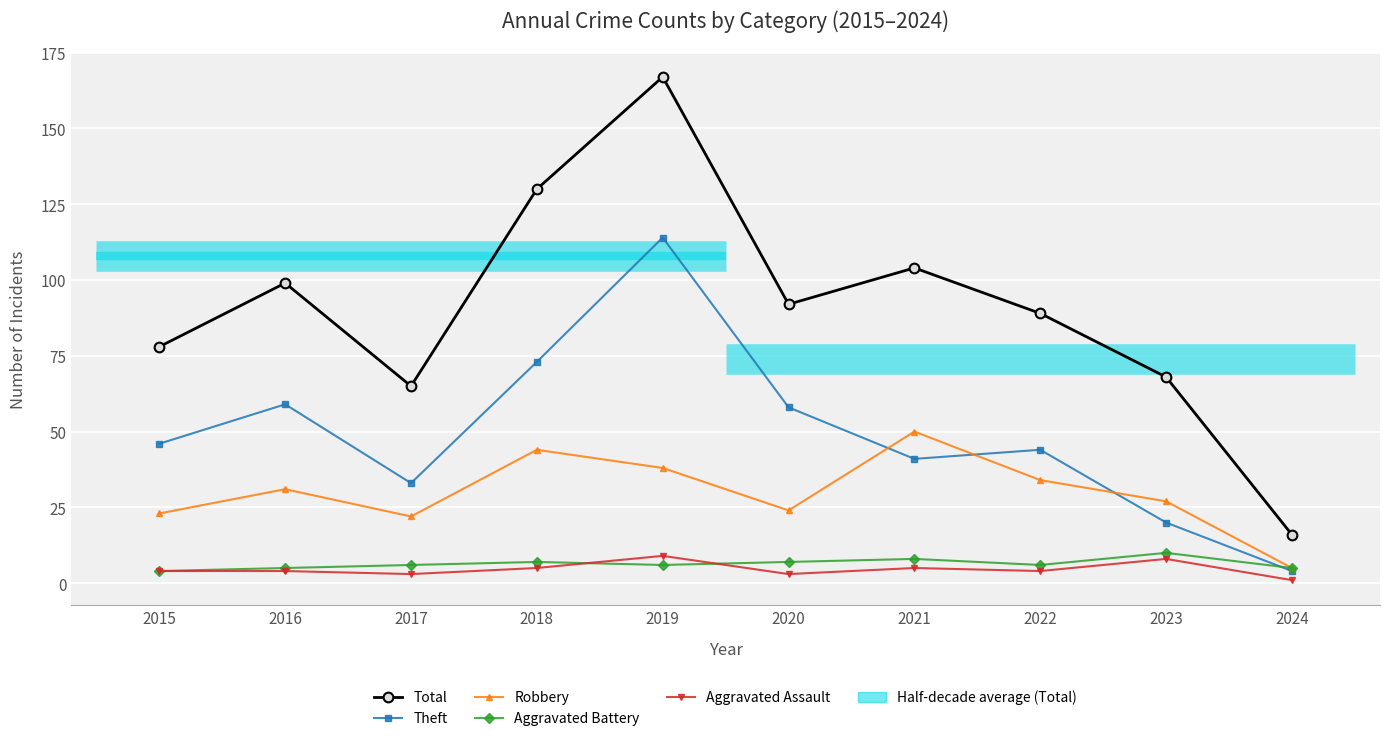

What is the total value across all series at 2022?

177